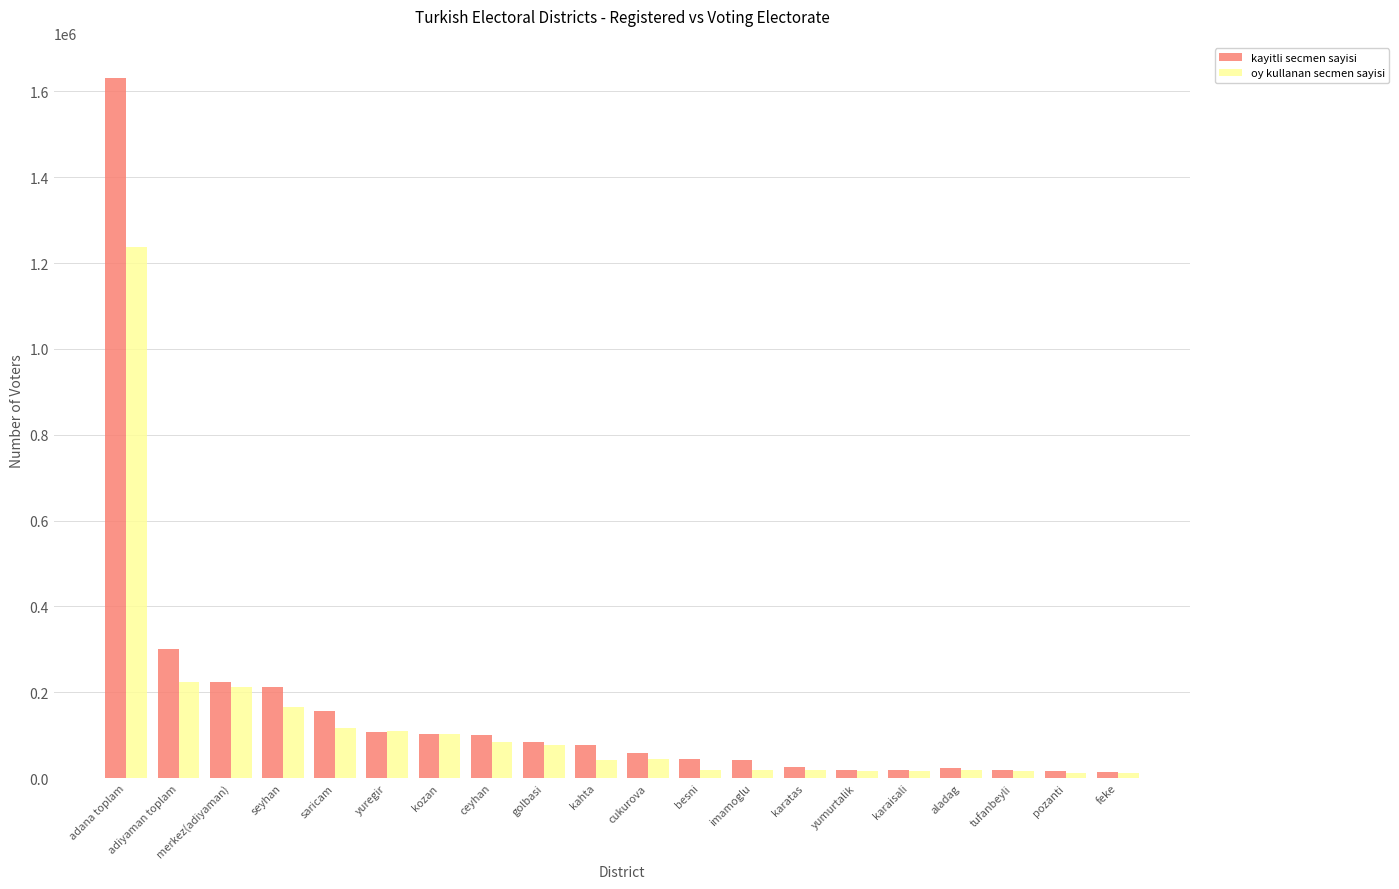

What position from the left is imamoglu?

13